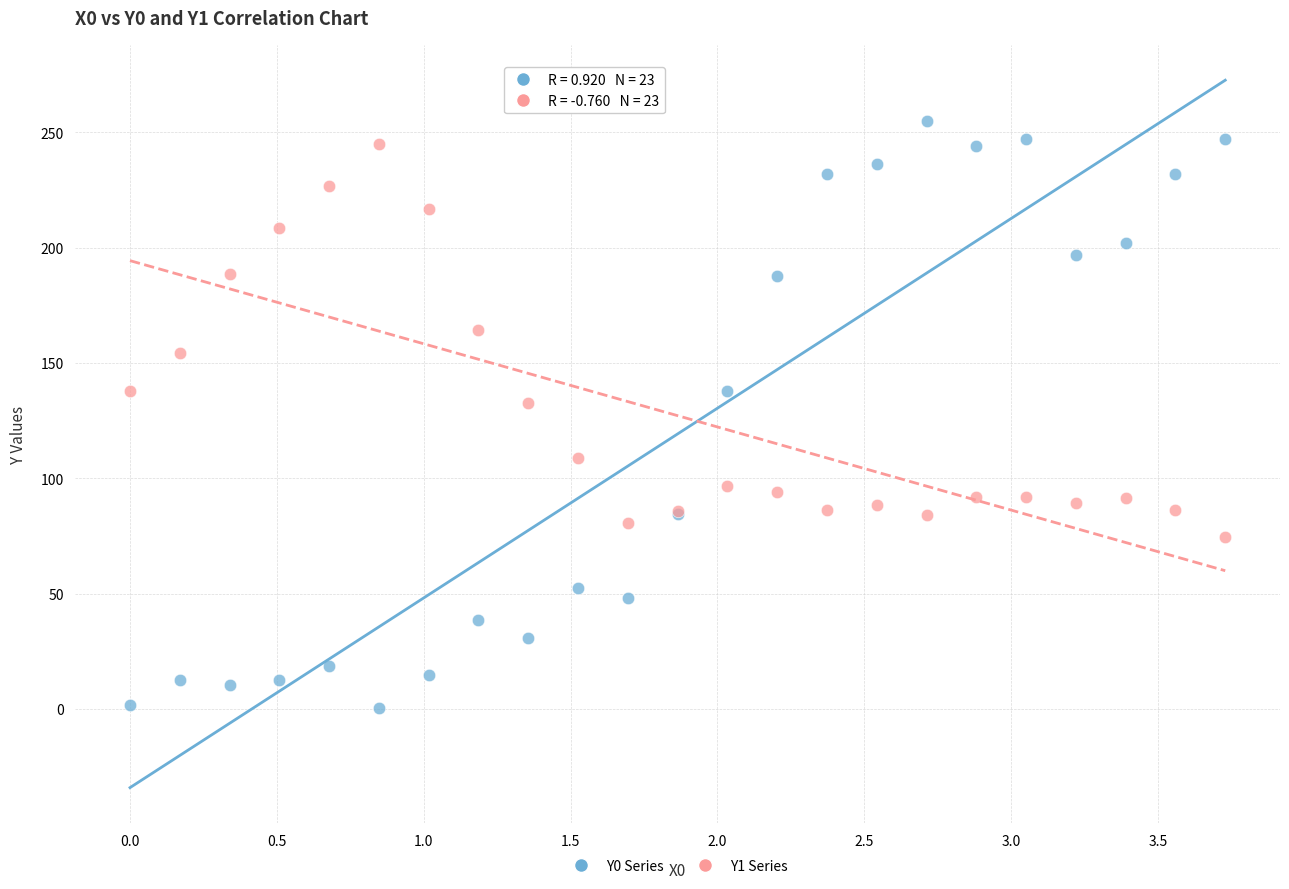

Which series reaches the minimum Y coordinate?

Y0 Series